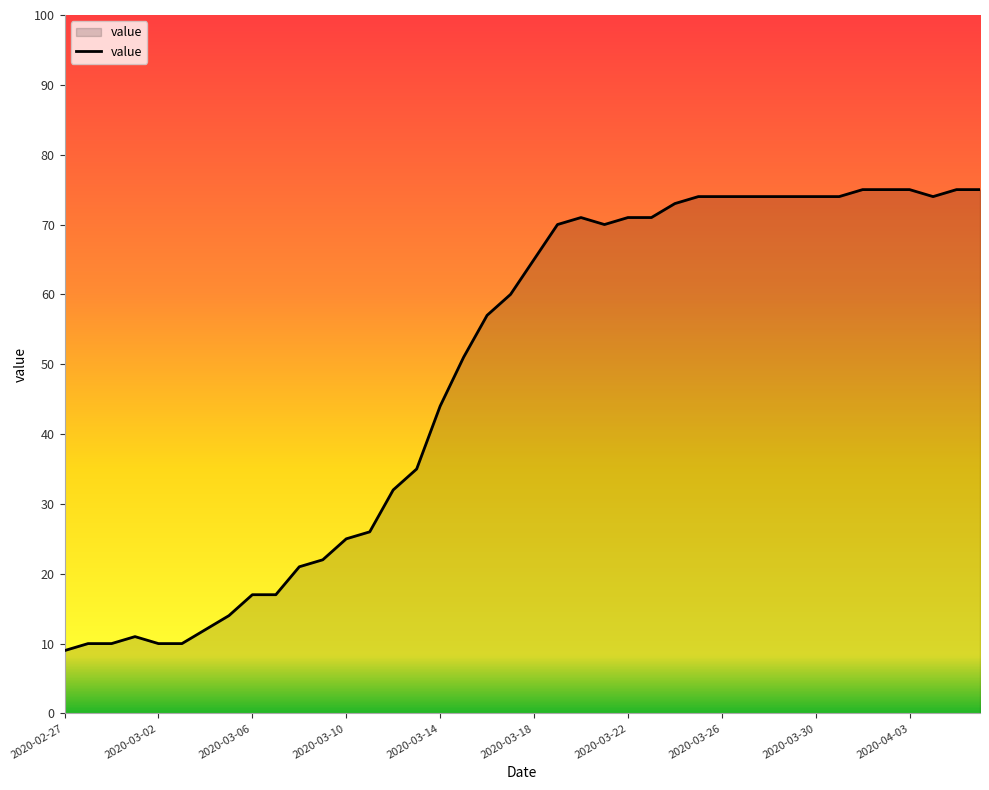

What is the greatest value displayed?

75